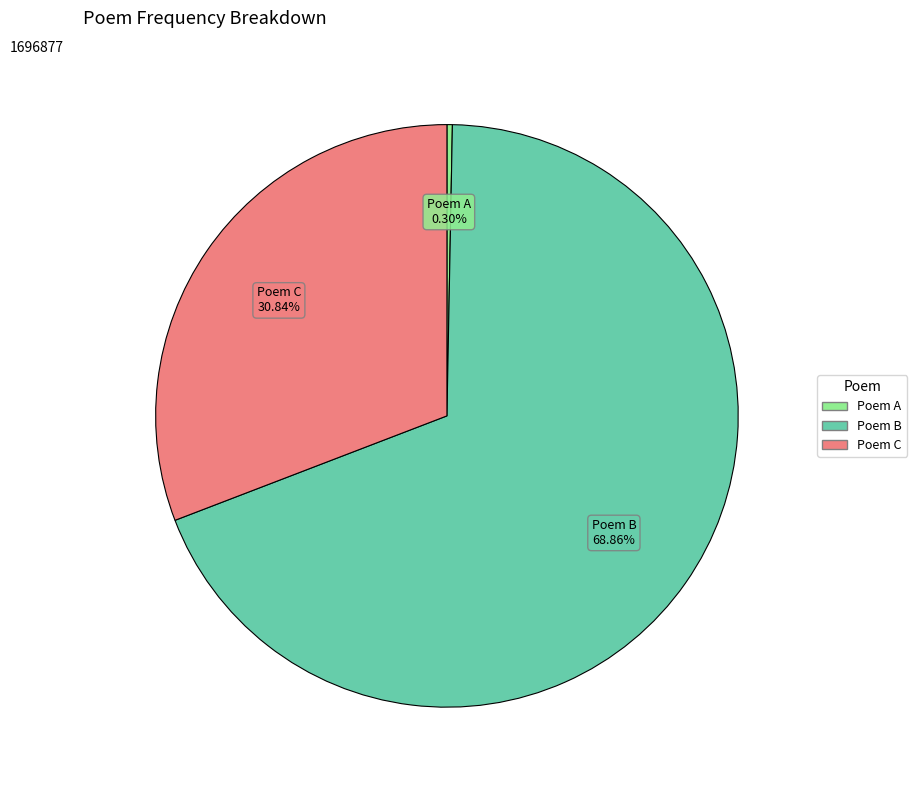

Does any single category account for the majority?

Yes